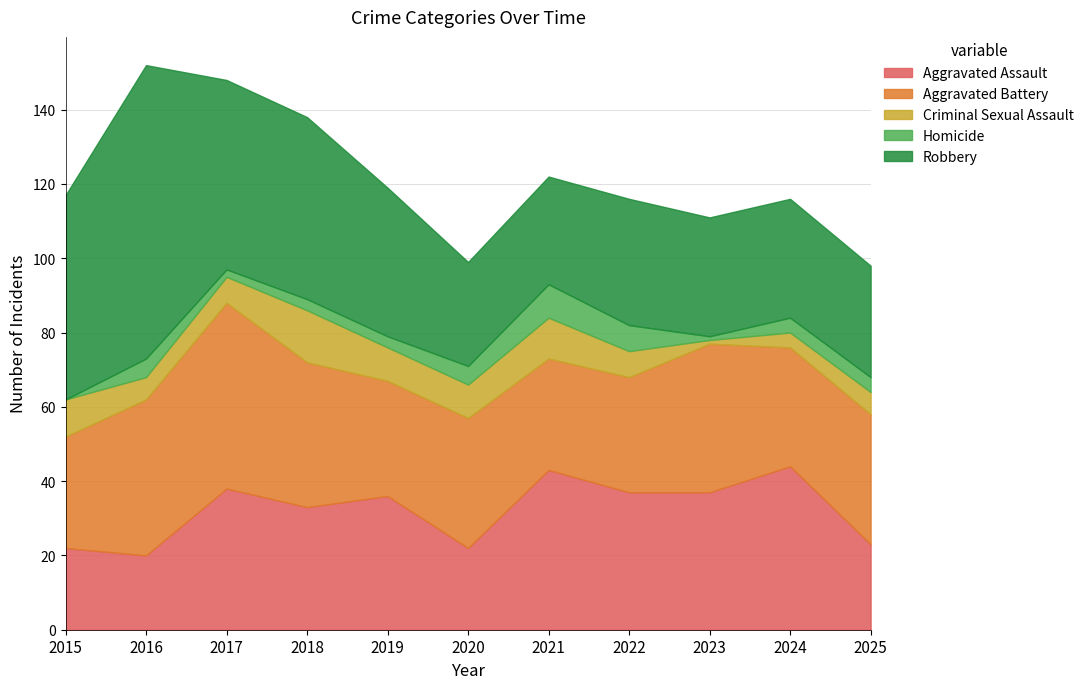

The value of Robbery at 2024 is 48. True or false?

False